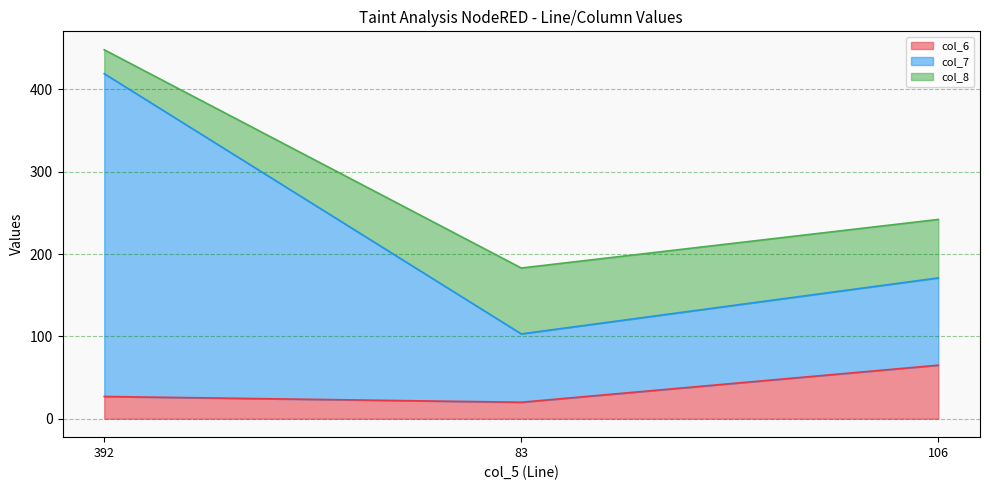

What is the label of the 2nd point from the right?

83